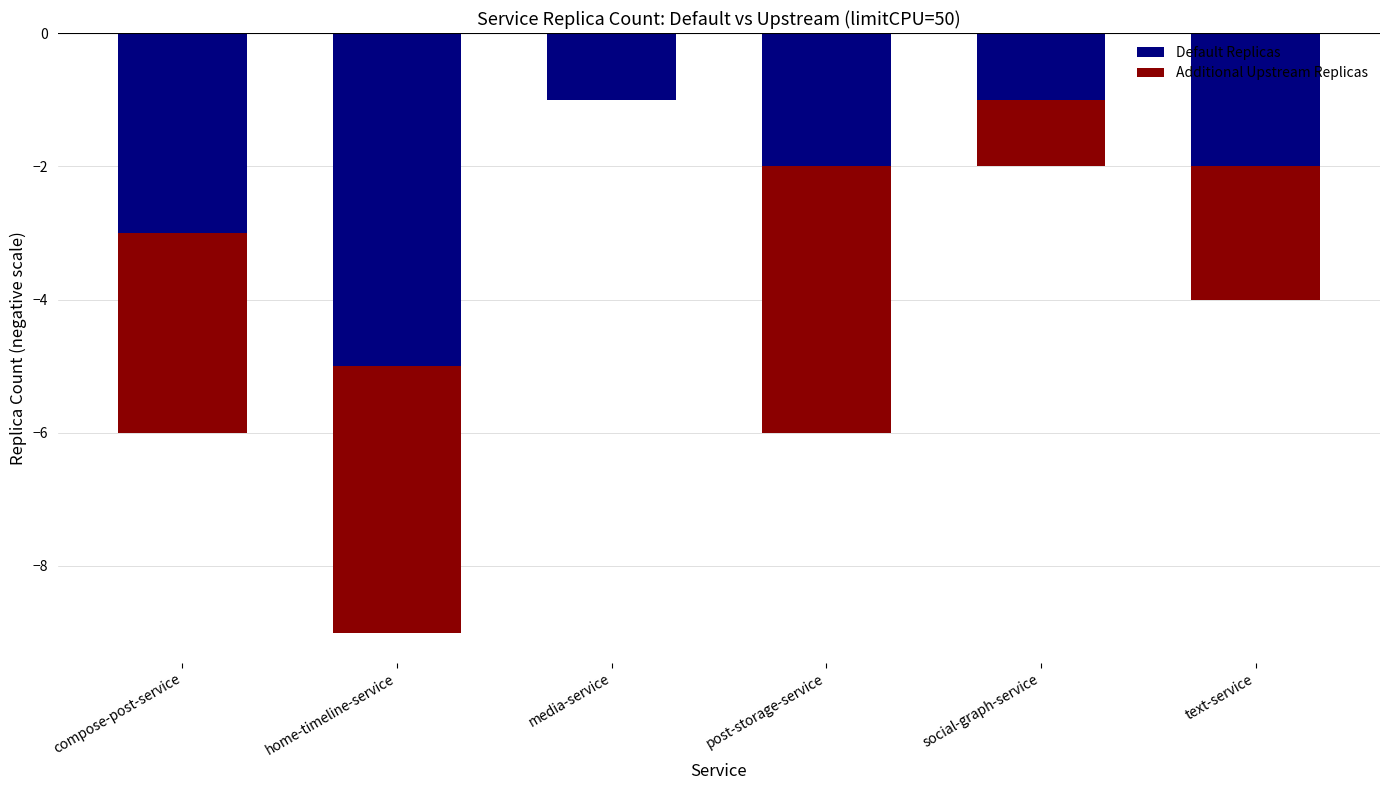

Rank the categories by Default Replicas value from highest to lowest.

media-service, social-graph-service, post-storage-service, text-service, compose-post-service, home-timeline-service